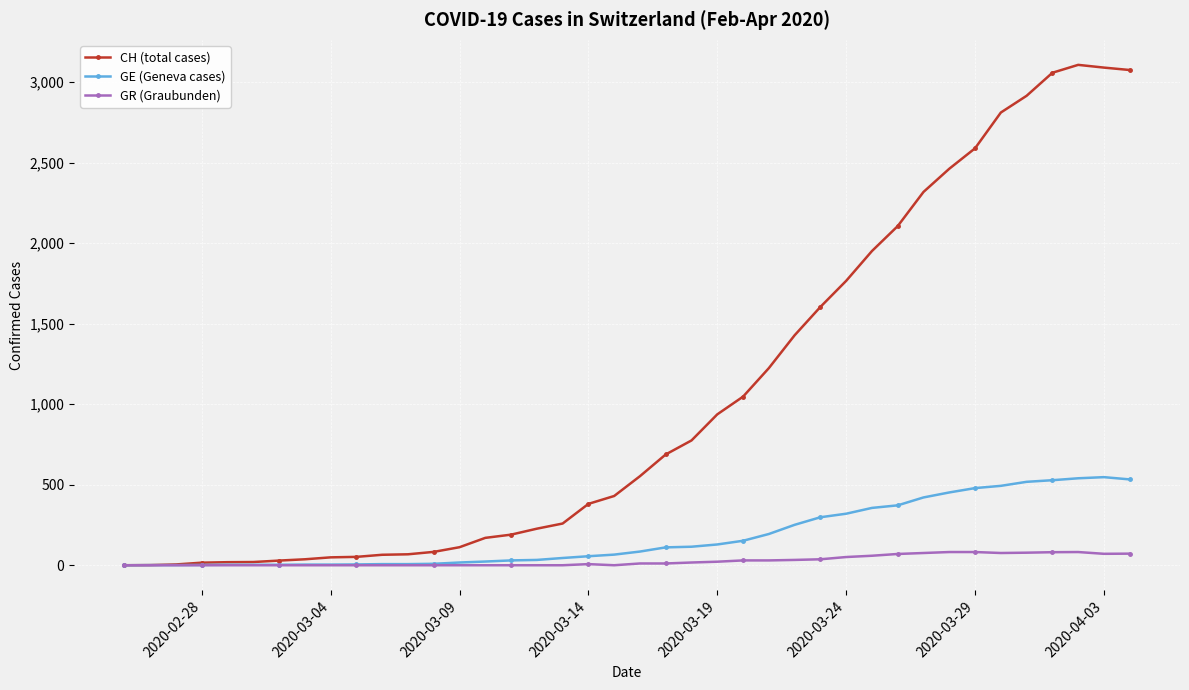

How many data points does each series have?

40